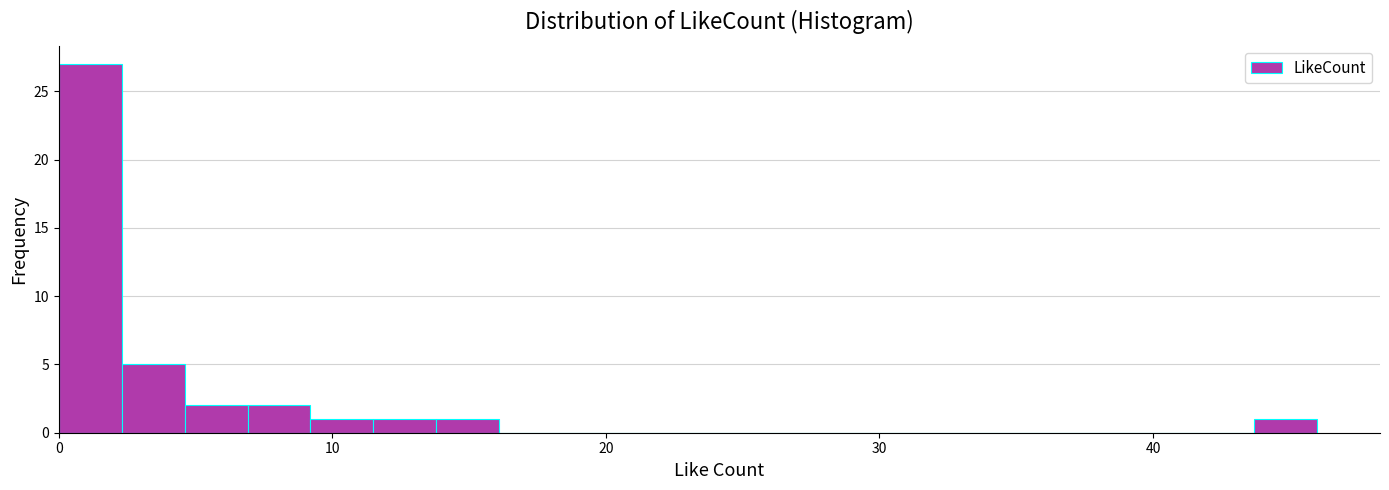

Read against the x-axis, roughly where is the centre of the tallest bar?

1